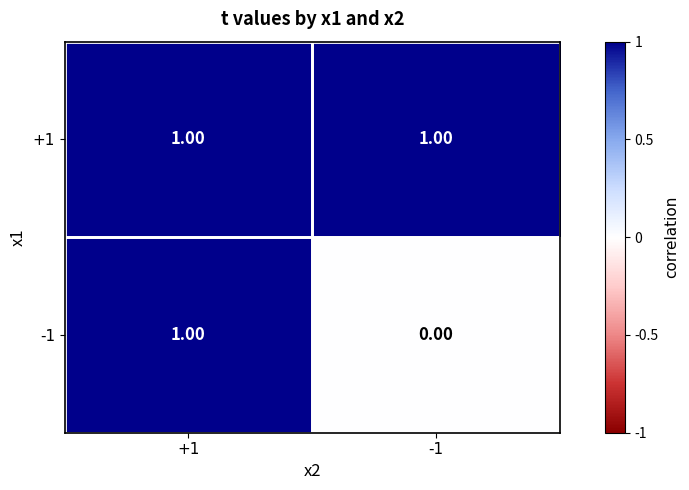

Which series has the largest total across all categories?

+1